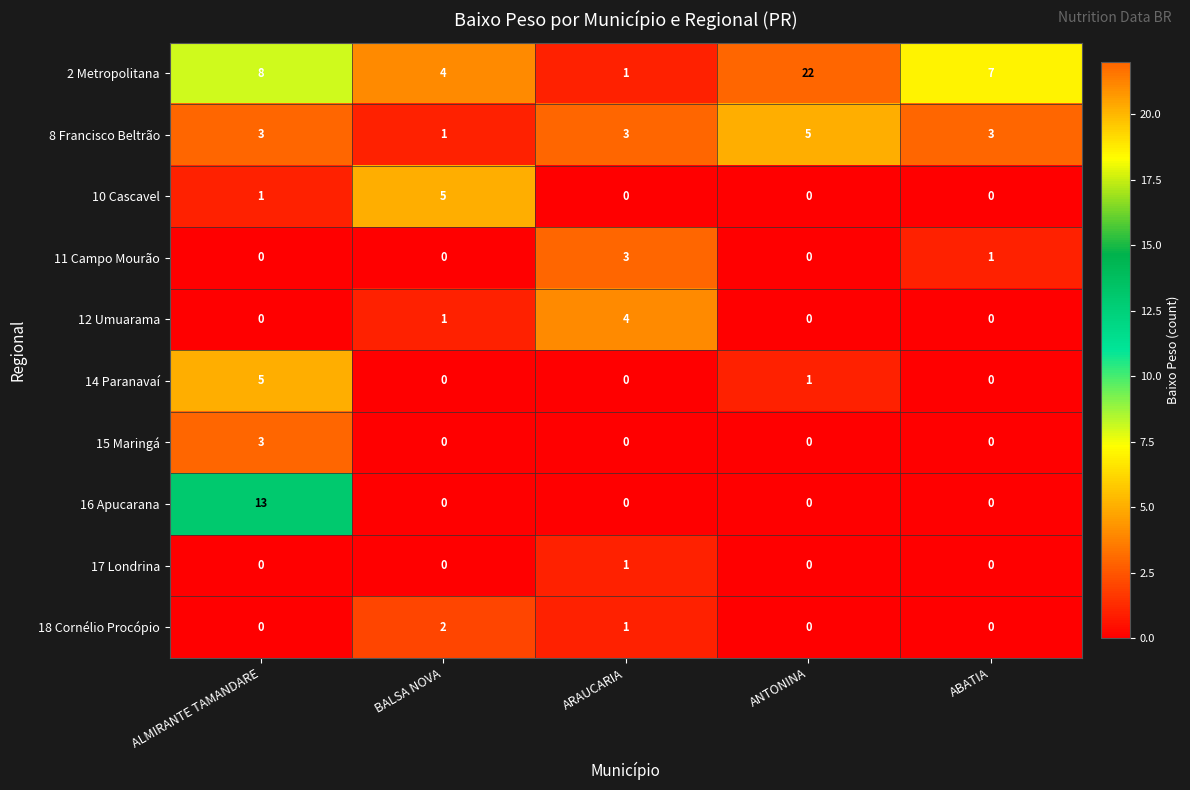

How many categories are shown in the chart?

5